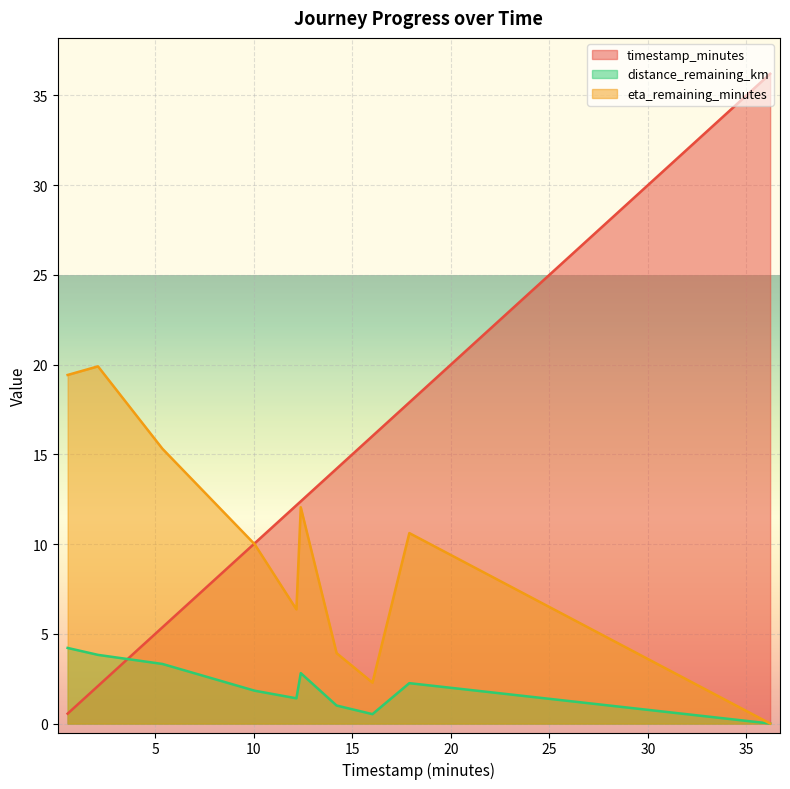

What is the sum of the eta_remaining_minutes values at 36.2 and 10.04?

10.0